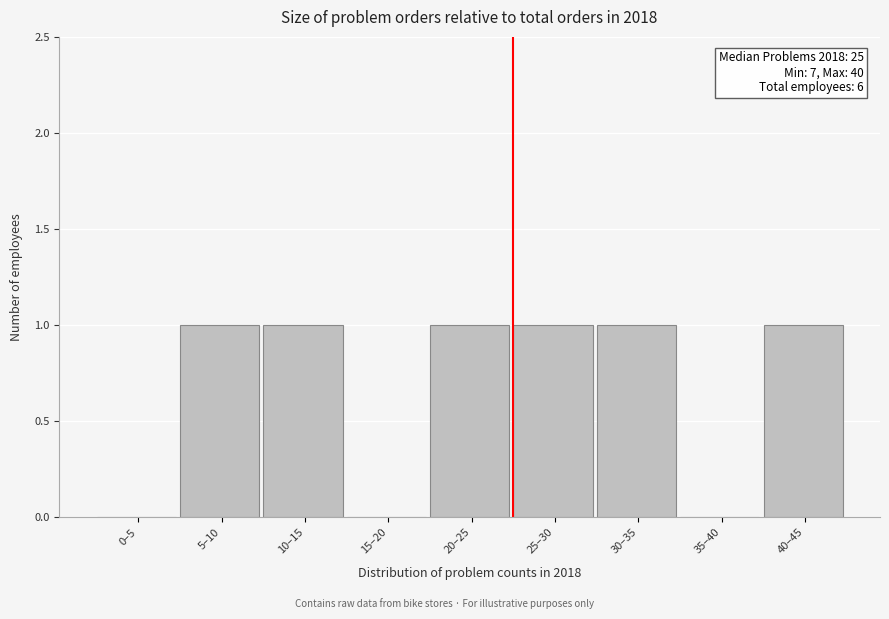

Reading left to right, extract all data points from this chart.

0–5=0	5–10=1	10–15=1	15–20=0	20–25=1	25–30=1	30–35=1	35–40=0	40–45=1